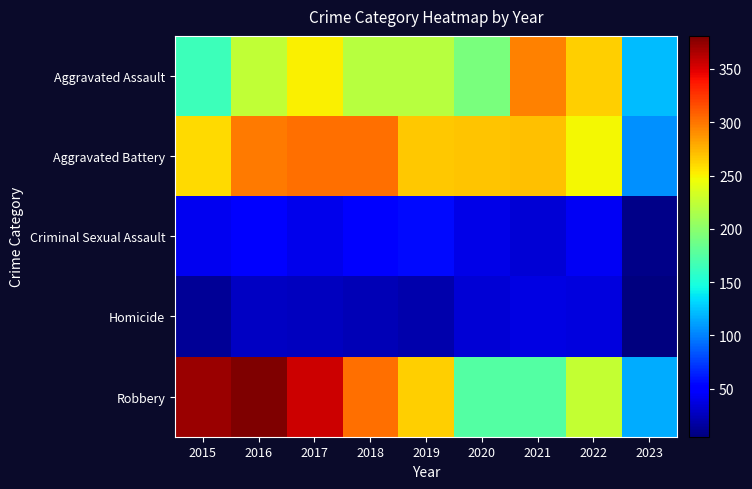

Reading left to right, what are all the values shown in this chart?

Aggravated Assault: 2015=164	2016=225	2017=251	2018=220	2019=220	2020=192	2021=295	2022=264	2023=122
Aggravated Battery: 2015=260	2016=298	2017=303	2018=302	2019=267	2020=269	2021=270	2022=248	2023=105
Criminal Sexual Assault: 2015=43	2016=51	2017=41	2018=51	2019=55	2020=39	2021=33	2022=44	2023=9
Homicide: 2015=13	2016=28	2017=27	2018=23	2019=21	2020=34	2021=38	2022=36	2023=5
Robbery: 2015=372	2016=381	2017=356	2018=302	2019=264	2020=174	2021=175	2022=226	2023=116